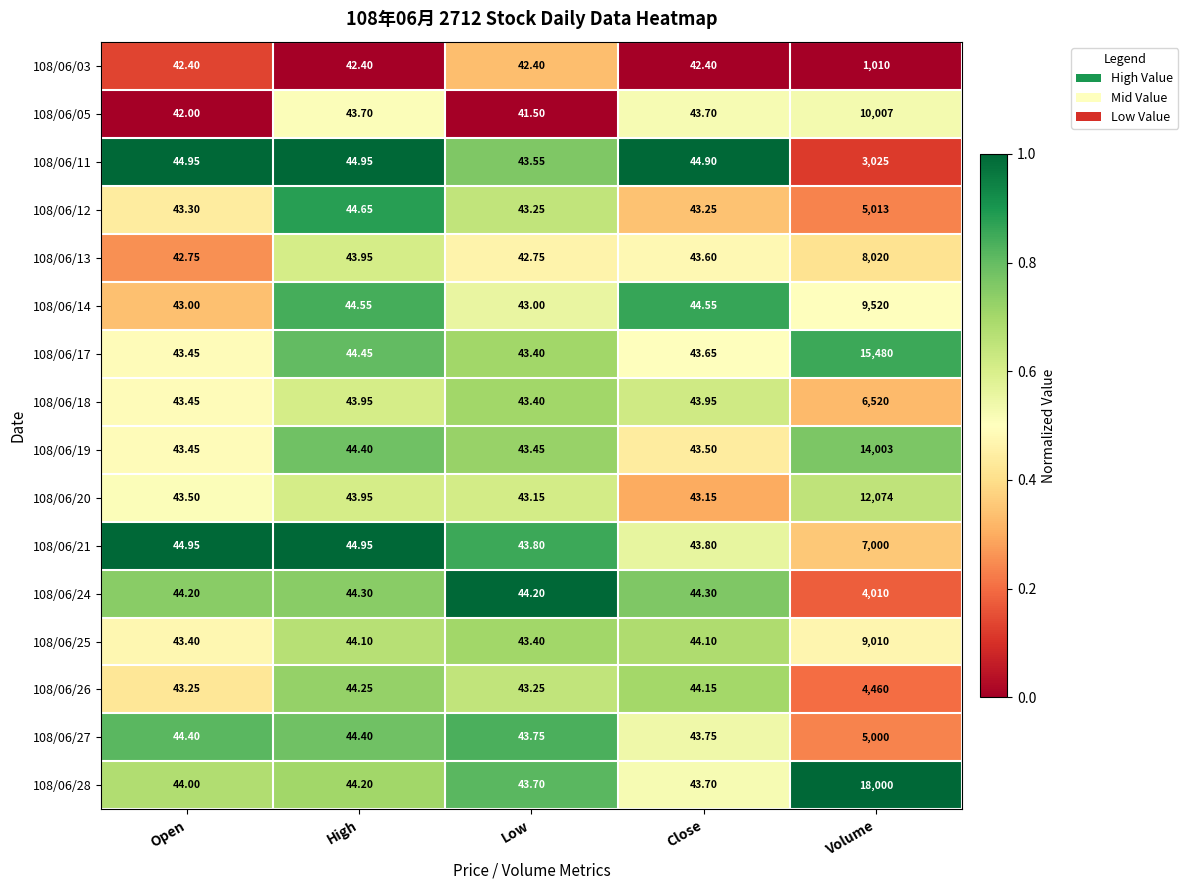

Which series has the largest range (max minus min)?

108/06/28